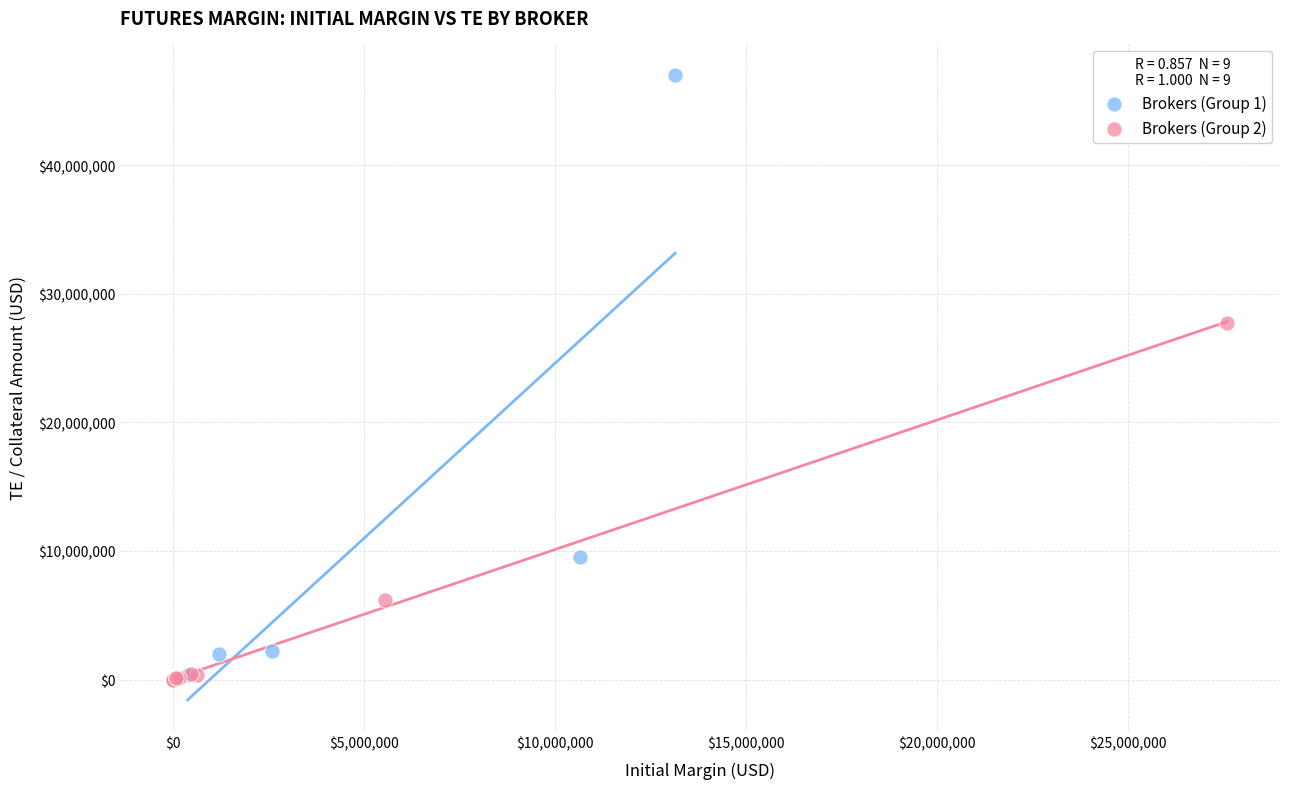

Which series has the largest Y range (max minus min)?

Brokers (Group 1)